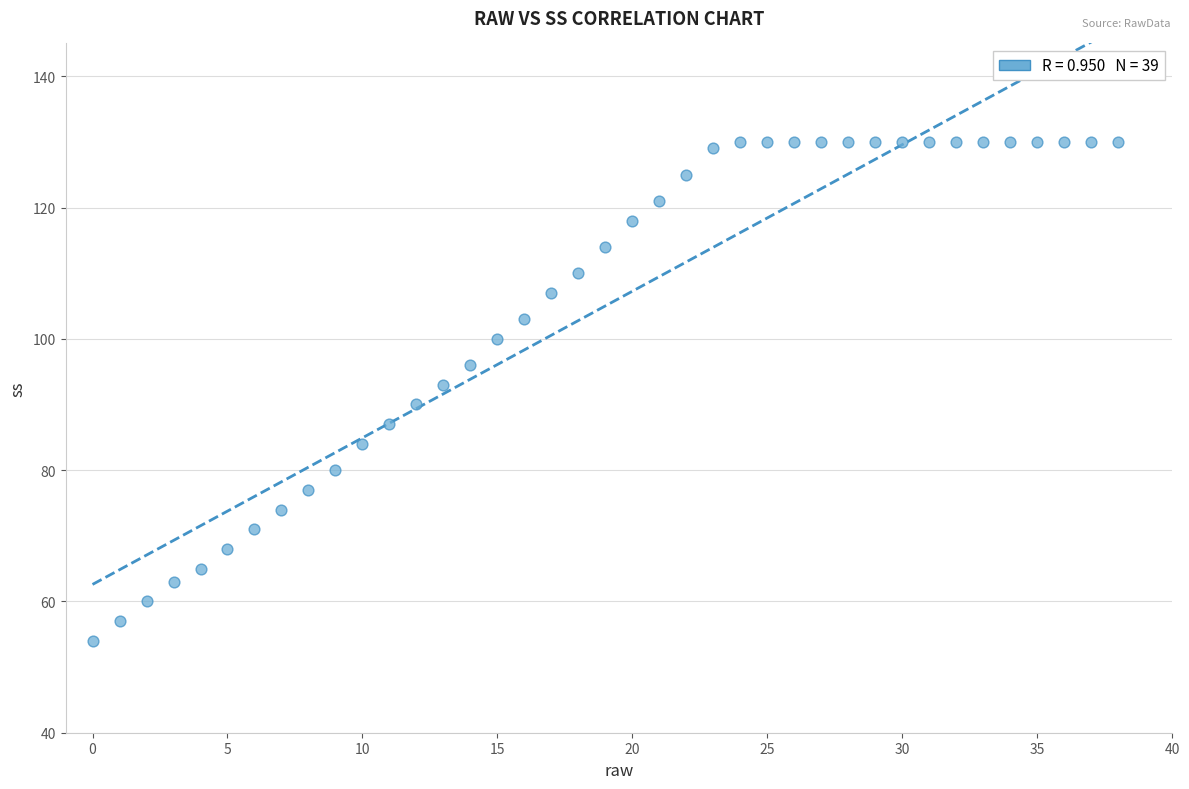

What is the range of Y values (max minus min)?

76